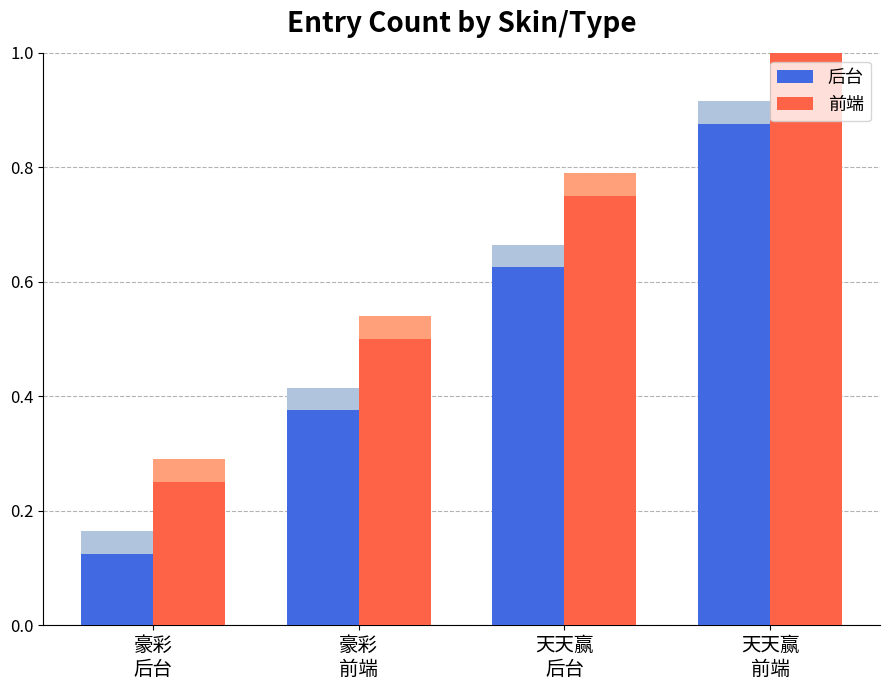

What is the value of the 前端 bar at the 1st from the left?

0.2